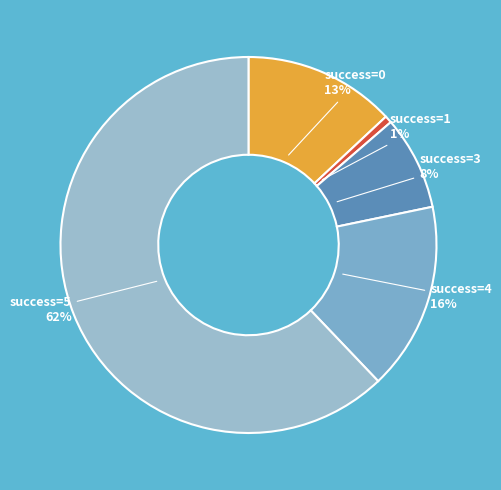

True or false: success=0 accounts for 26% of the total.

False